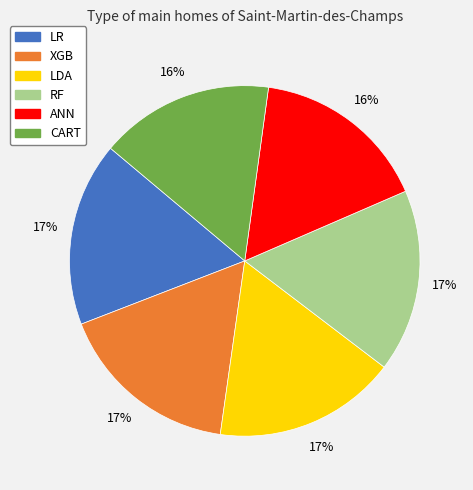

Does RF account for over 50% of the chart?

No